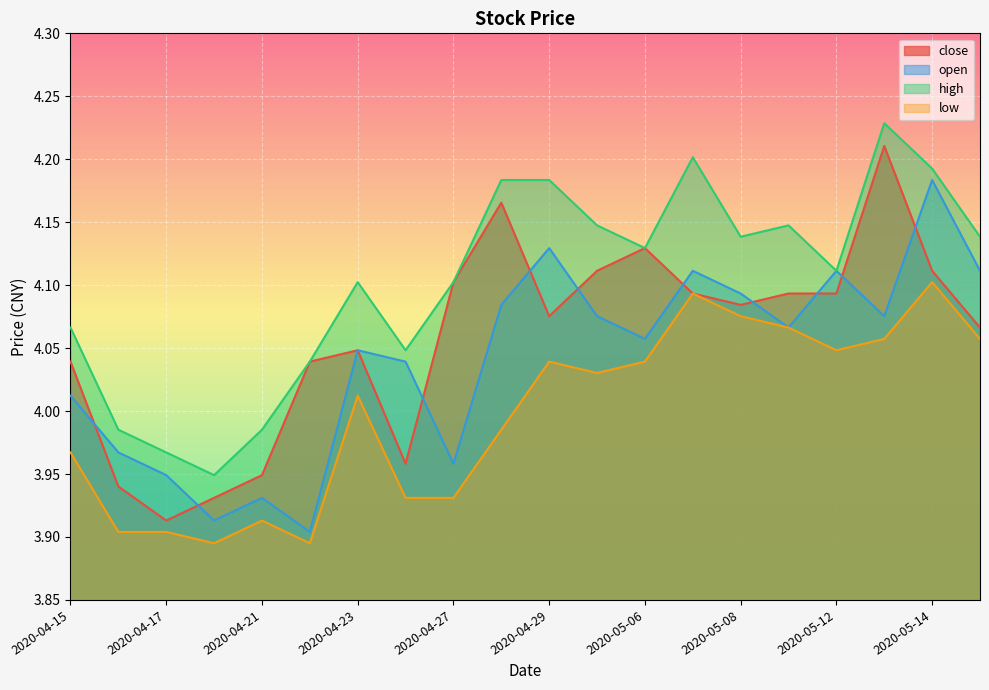

The close series shows 1.8 at 2020-04-23. True or false?

False